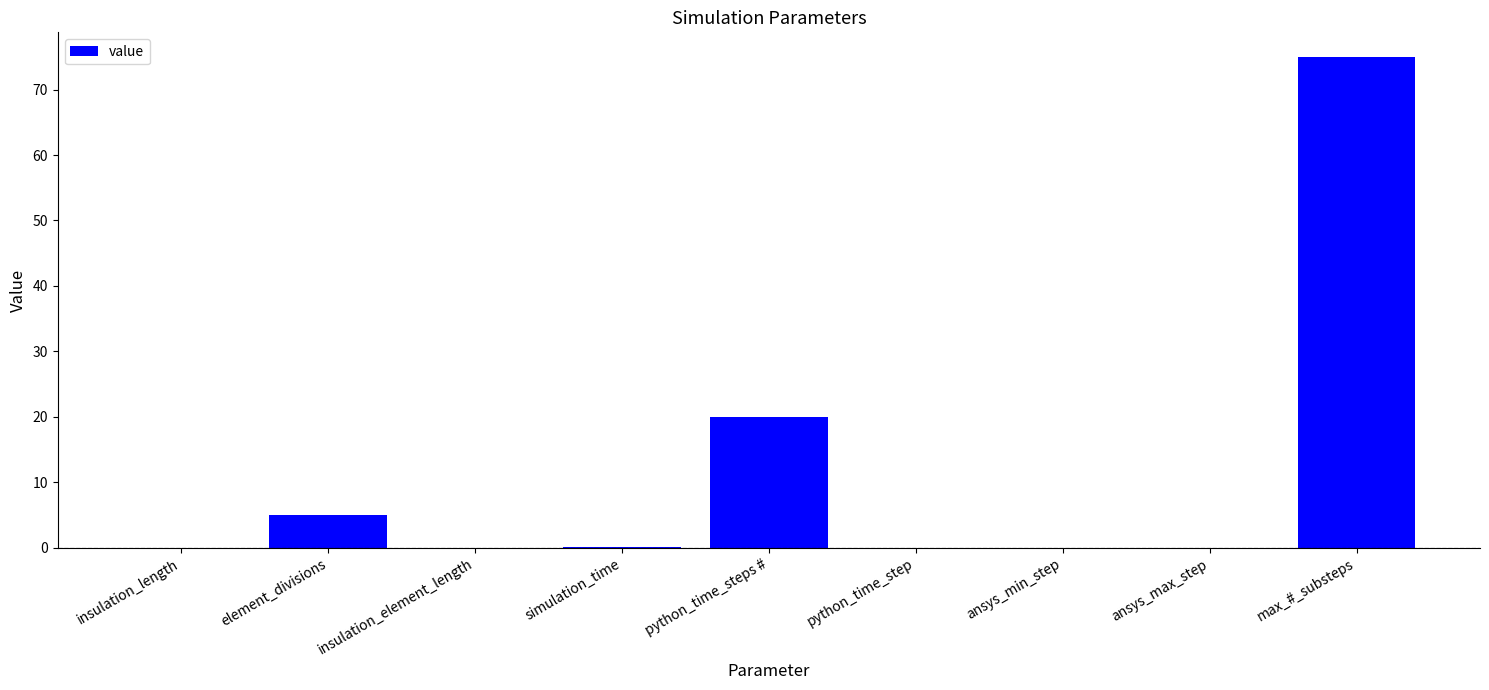

What is the greatest value displayed?

75.0